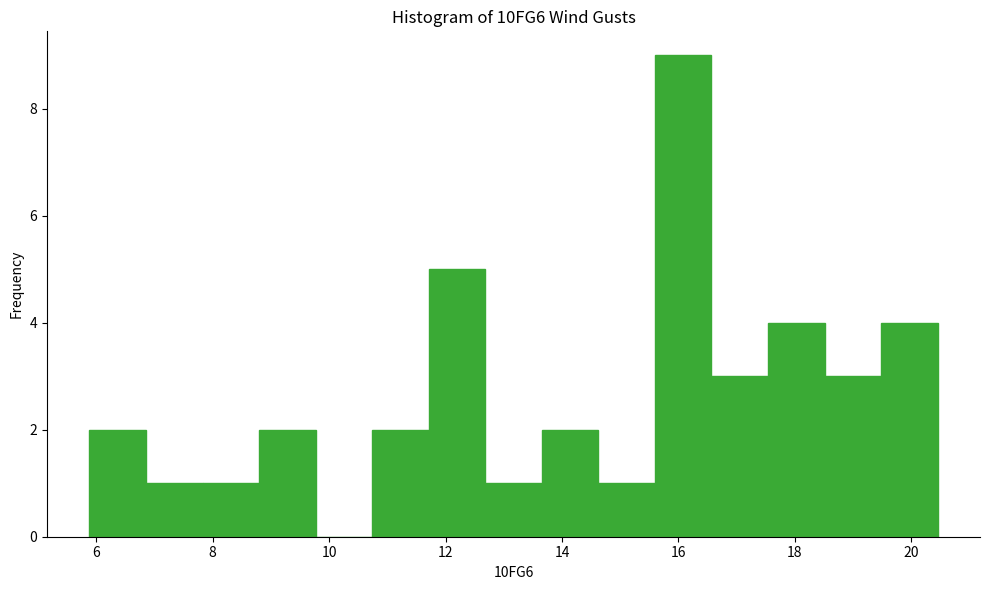

What is the height of the bar covering 17.6 to 18.6 on the x-axis? Neither the bar edges nor the heights are printed on the chart, so give them approximately, as read against the axes.

4